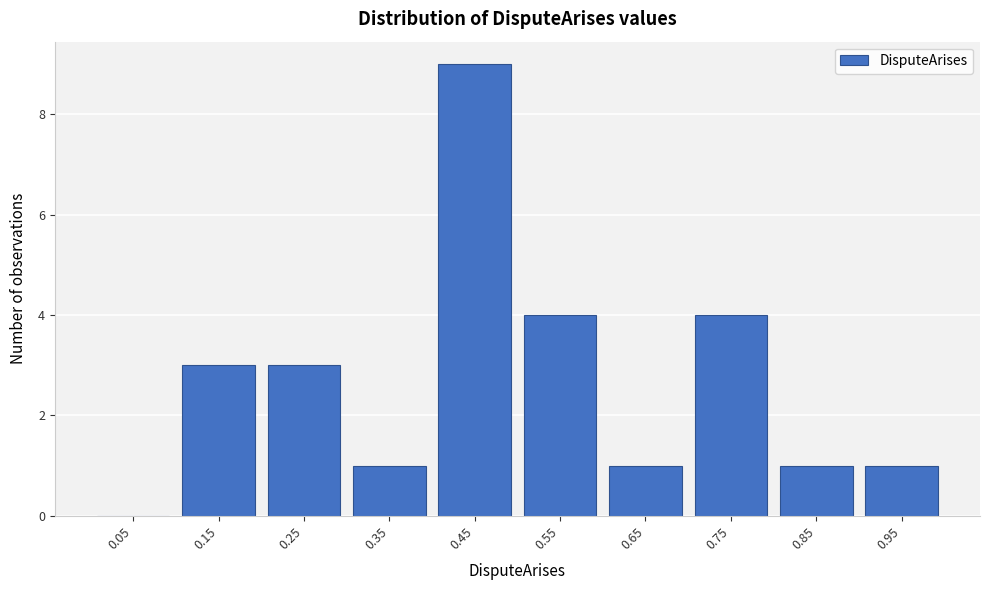

Reading left to right, list every bar in this chart as the range it spans on the x-axis followed by its height. The values are not printed on the chart, so give them approximately, as read against the axis.

0.0 to 0.1: 0
0.1 to 0.2: 3
0.2 to 0.3: 3
0.3 to 0.4: 1
0.4 to 0.5: 9
0.5 to 0.6: 4
0.6 to 0.7: 1
0.7 to 0.8: 4
0.8 to 0.9: 1
0.9 to 1.0: 1